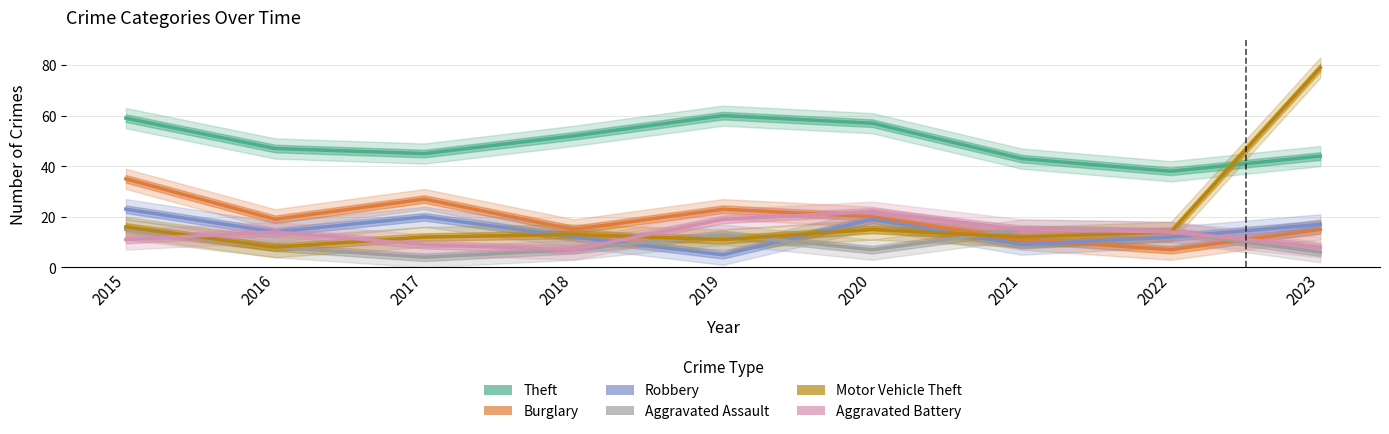

At which label is Aggravated Assault closest to 9?

2016